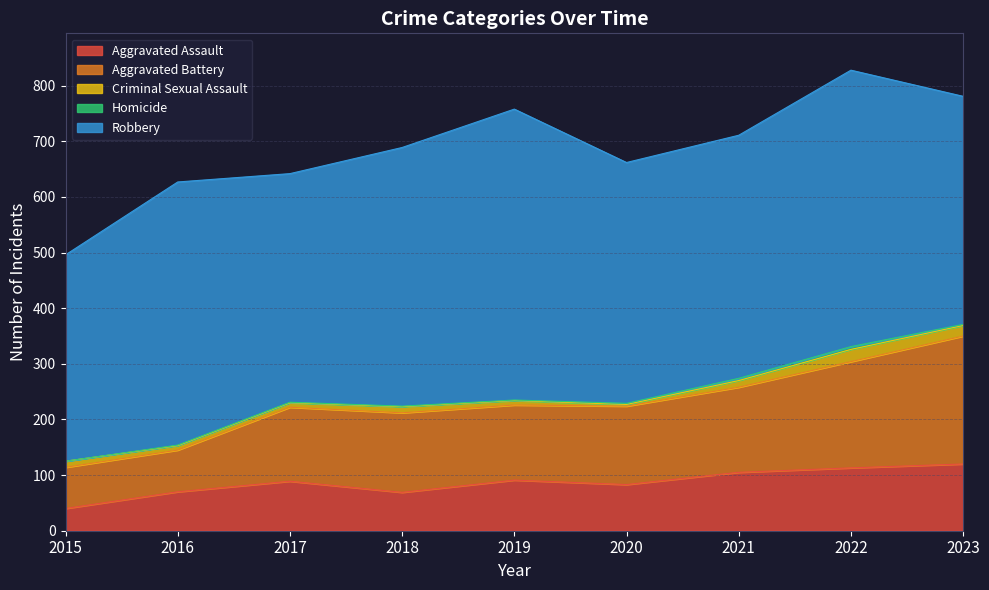

At which label is Homicide closest to 2?

2020